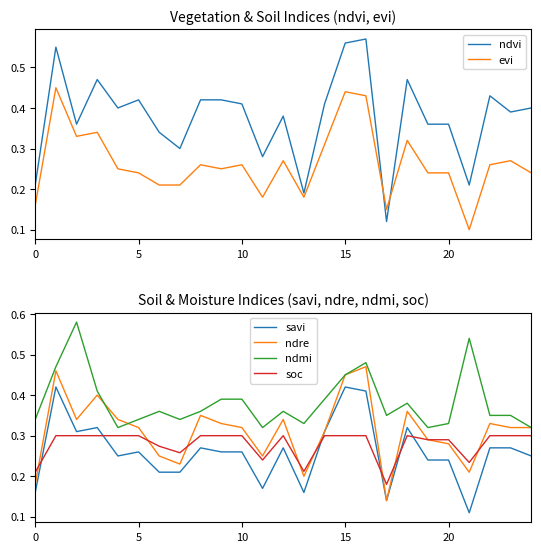

The value of soc at 0 is 0.4. True or false?

False